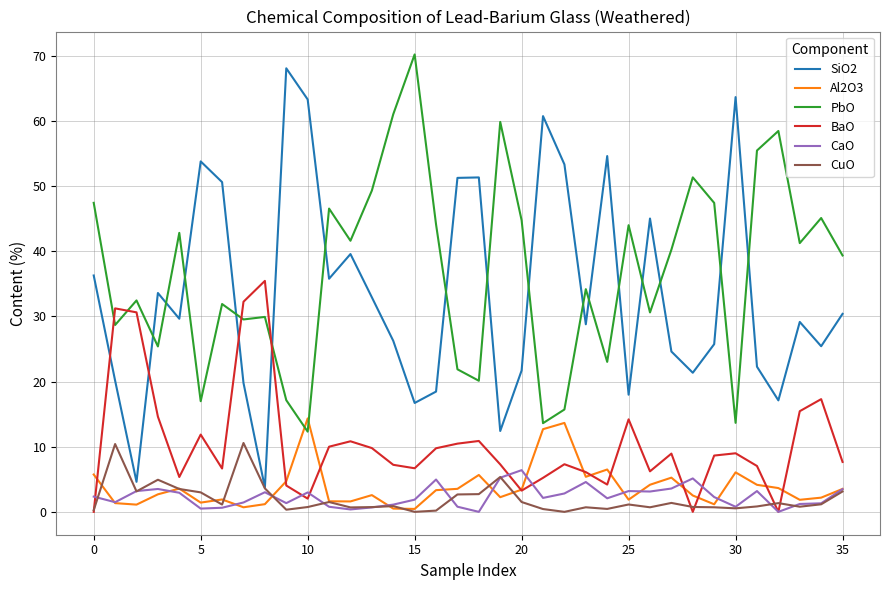

What is the sum of all CuO values?

71.9